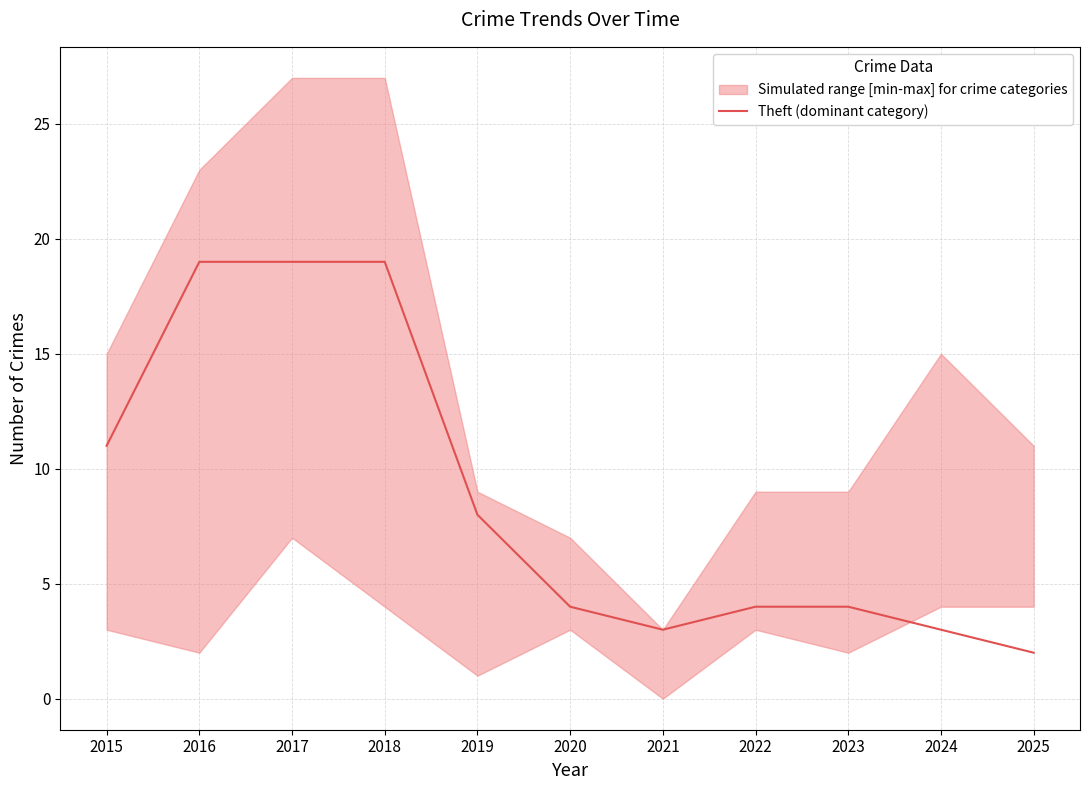

At which label is the value closest to 10?

2015